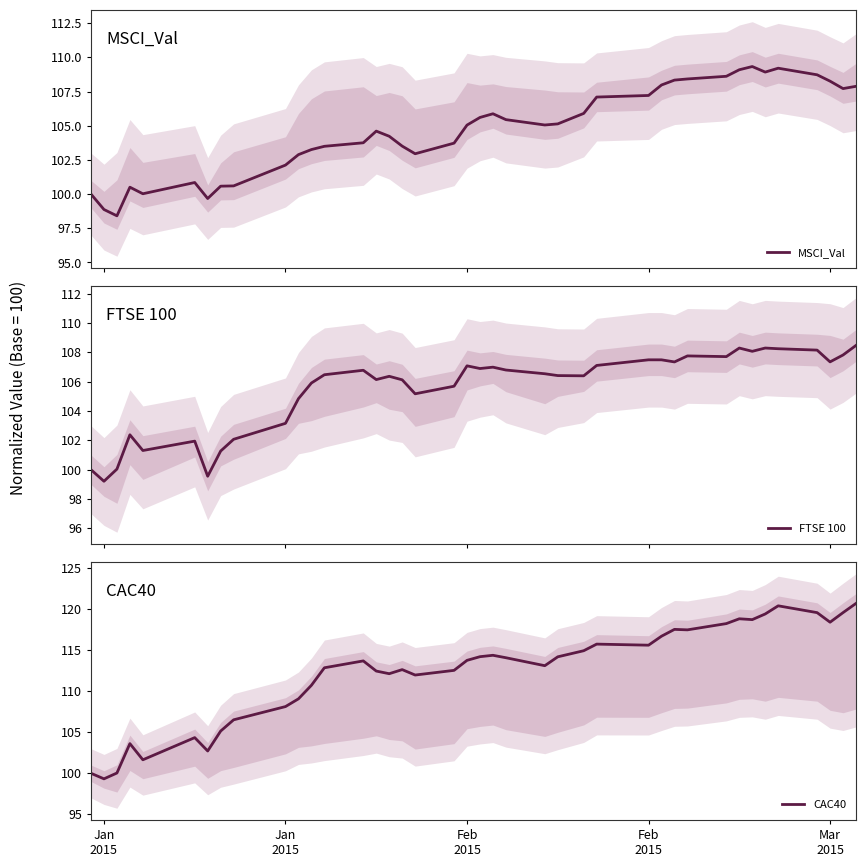

True or false: FTSE 100 and CAC40 intersect in this chart.

True